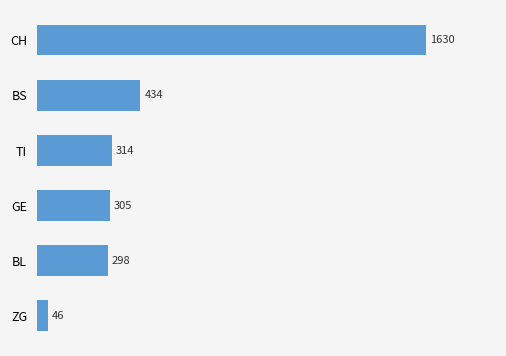

What is the difference between the maximum and minimum values?

1584